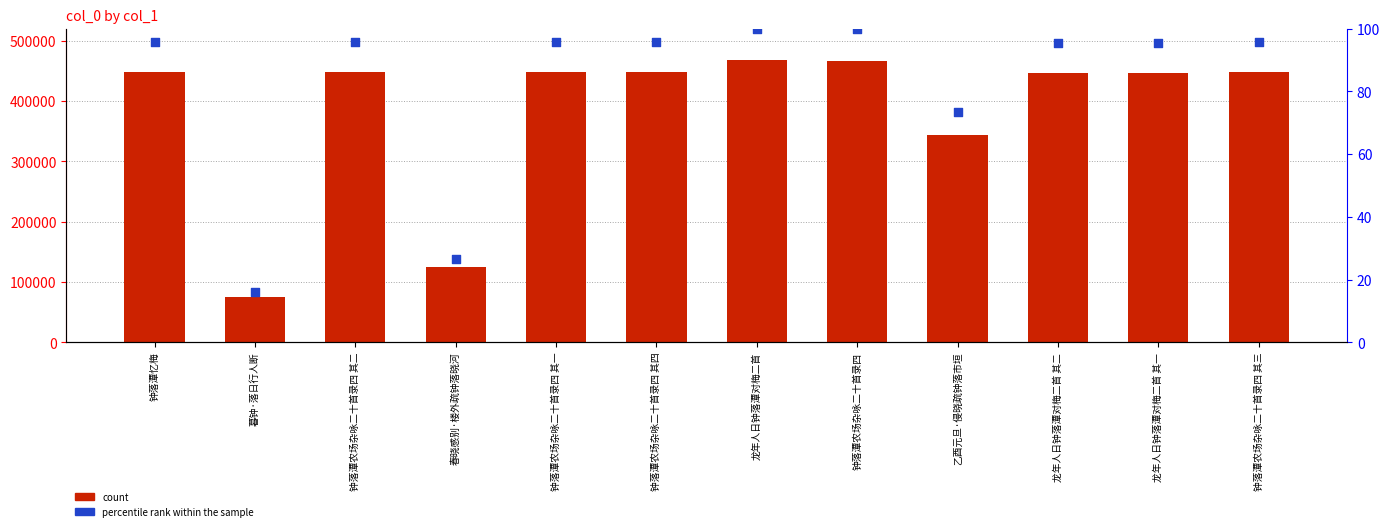

What is the total value across all series at 钟落潭忆梅?

448259.8